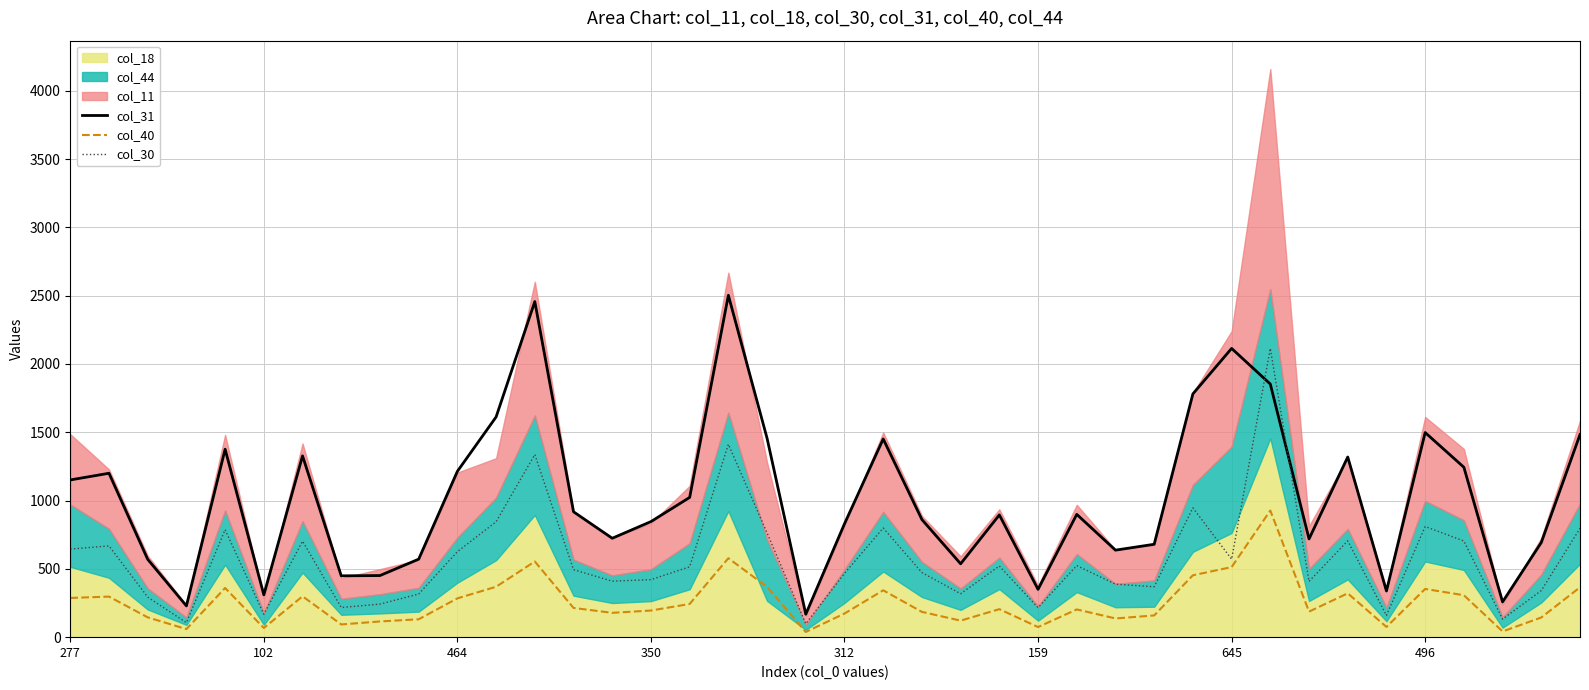

True or false: col_40 has a value of 74 at 159.

True